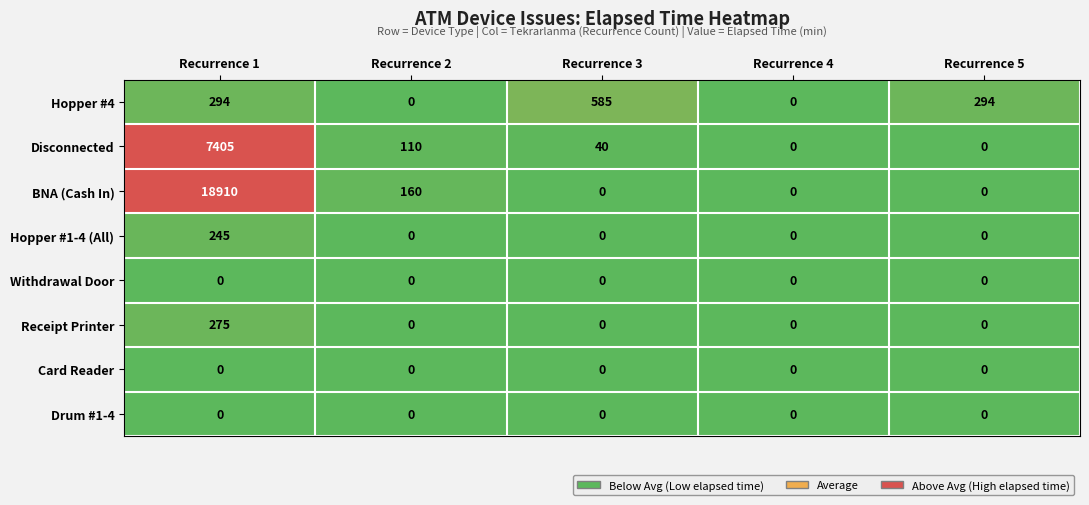

The value of Drum #1-4 at Recurrence 2 is 0. True or false?

True